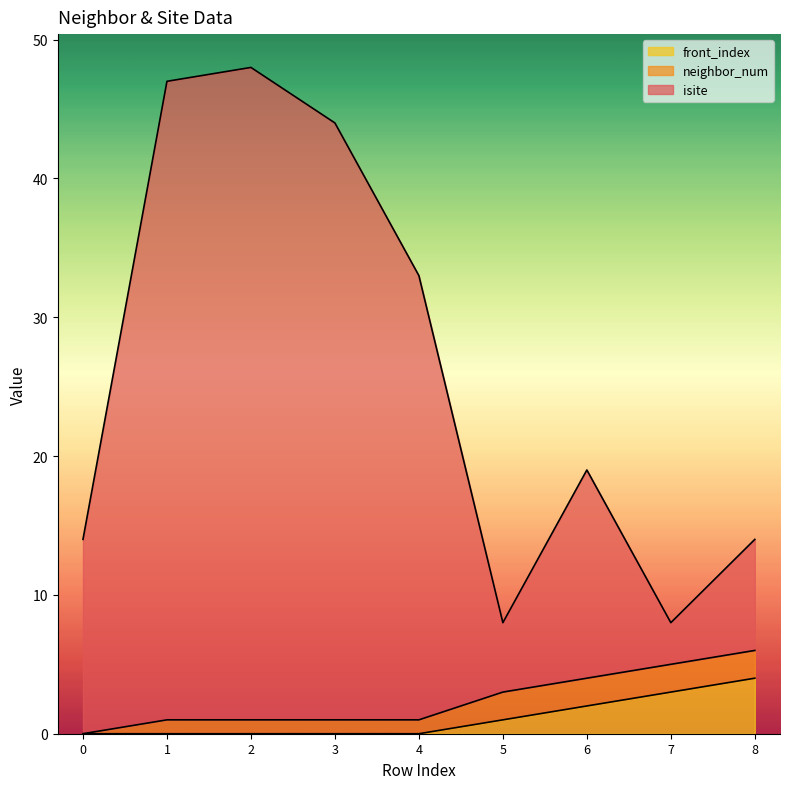

Count the front_index values in the range 0 to 2.

7